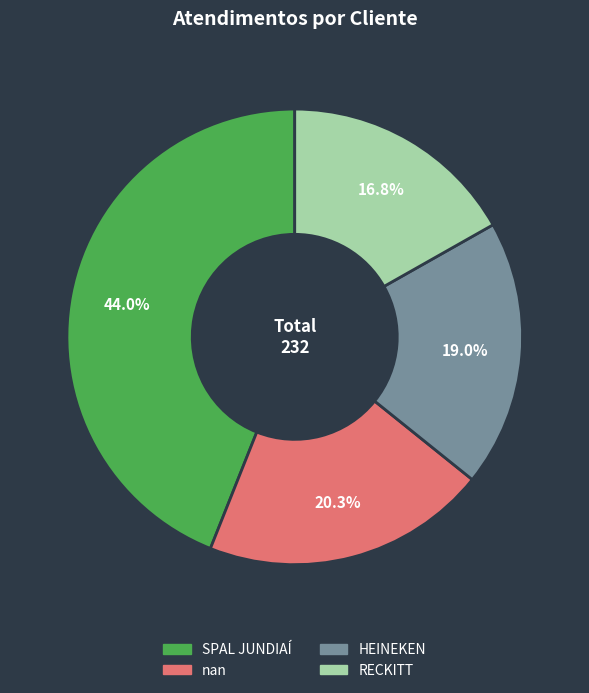

What portion of the pie excludes HEINEKEN?

81.0%